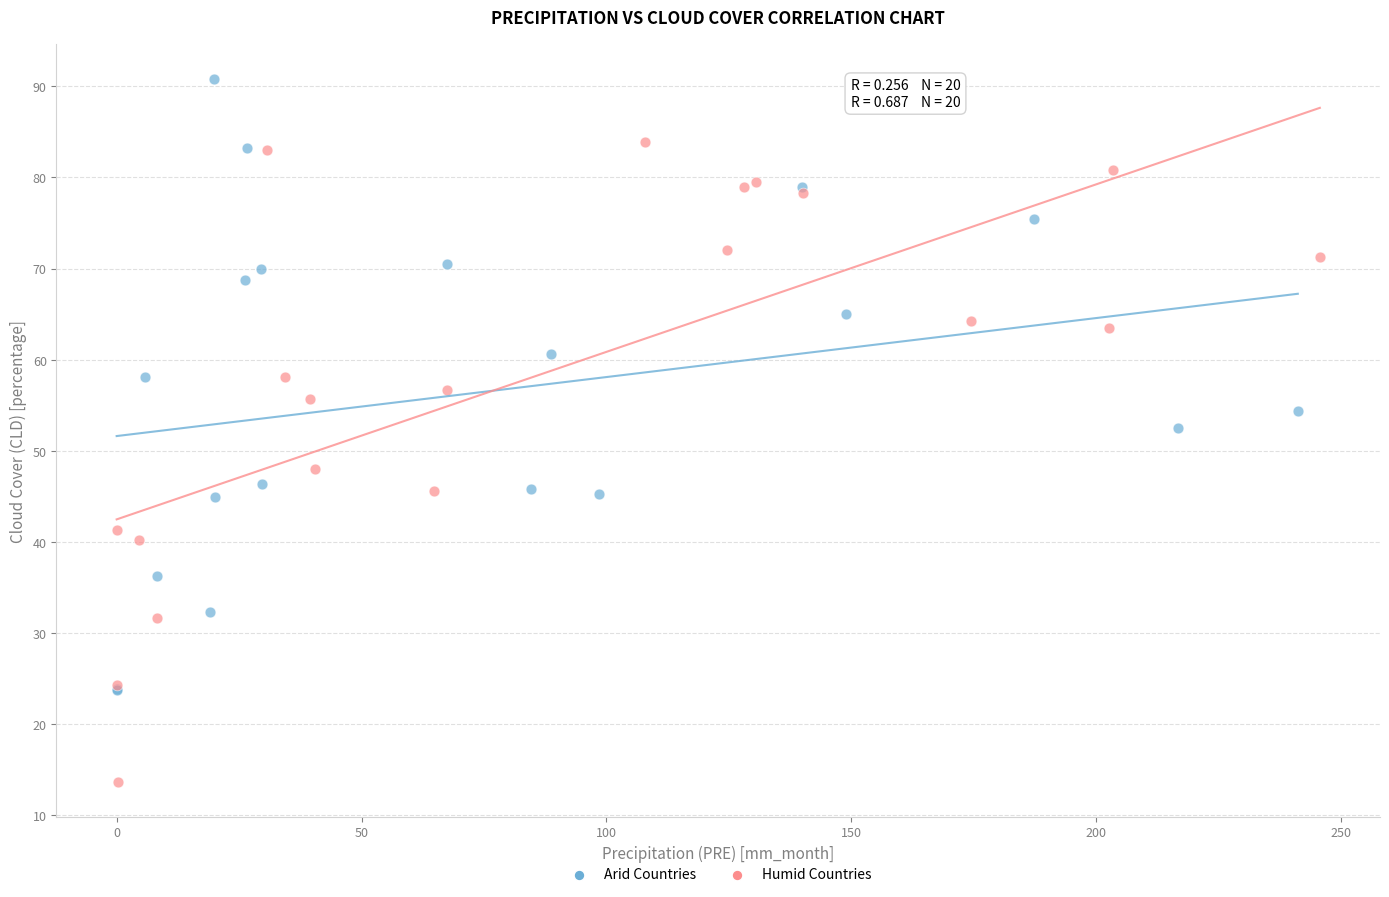

What are all the series names shown in the legend?

Arid Countries, Humid Countries